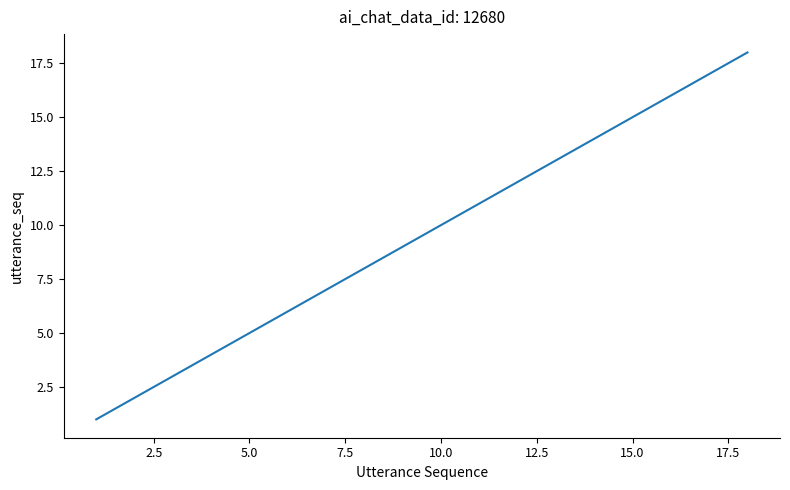

What is the difference between the maximum and minimum values?

17